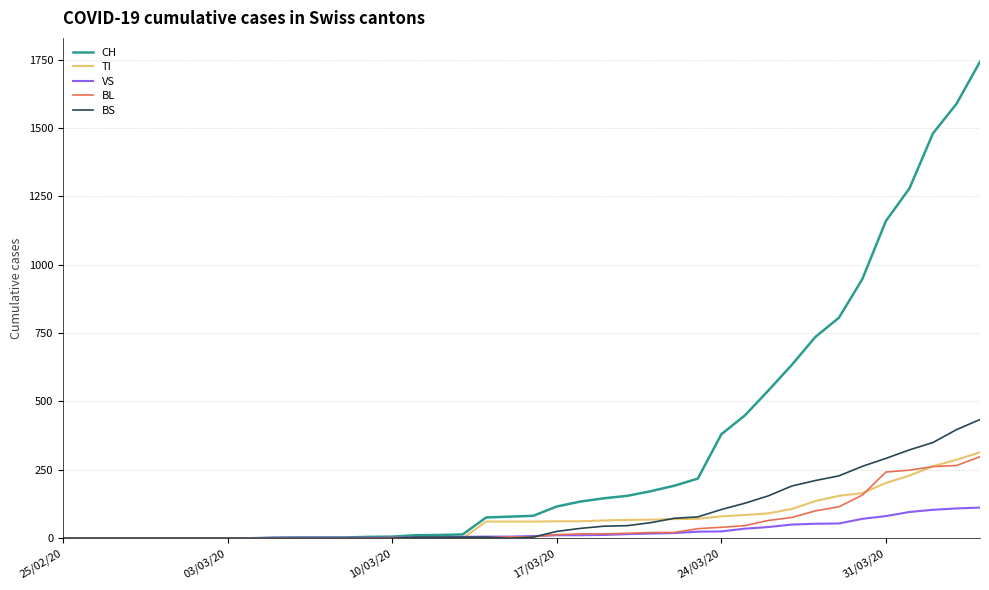

Which series has the widest spread of values?

CH